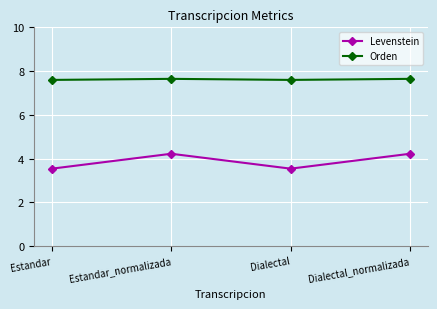

At how many categories does at least one series exceed 4?

4